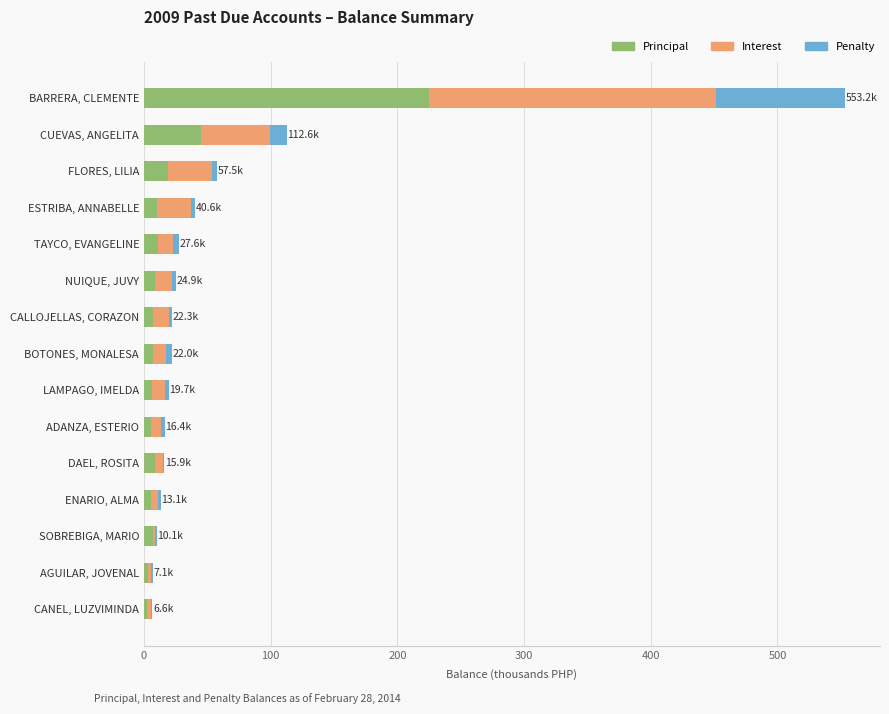

Which category has the highest value in the Principal series?

BARRERA, CLEMENTE